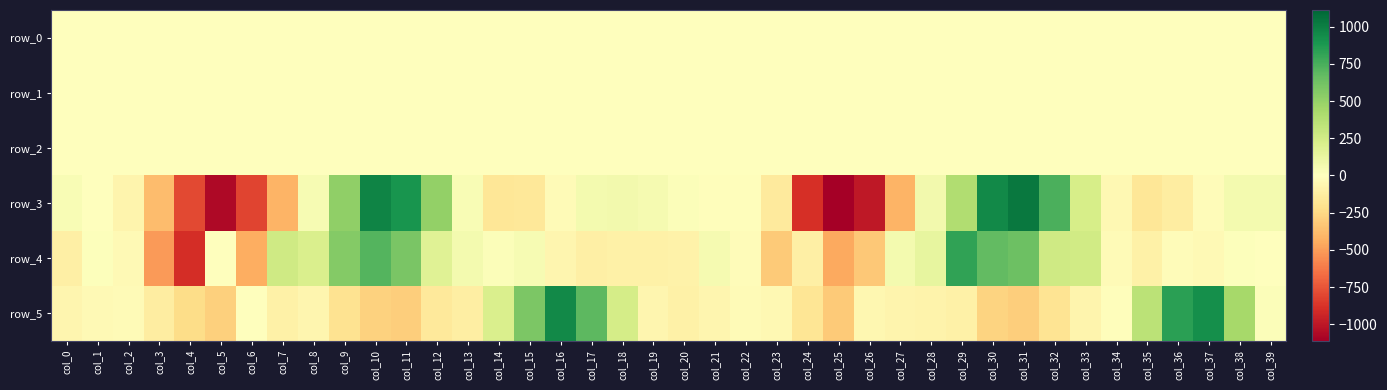

Which series has the largest total across all categories?

row_4